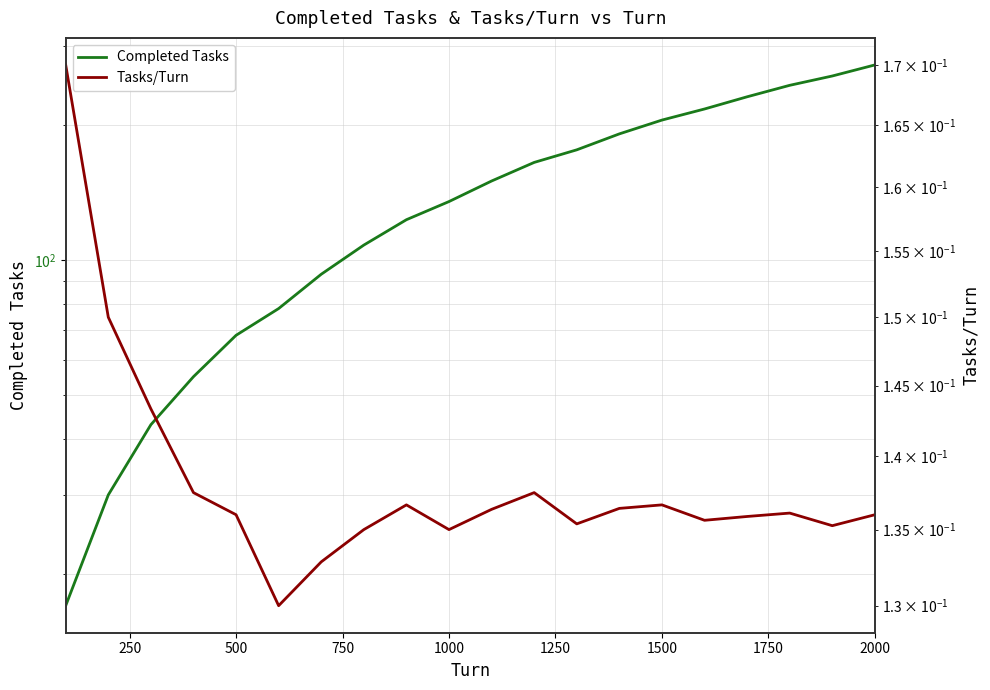

What are all the series names shown in the legend?

Completed Tasks, Tasks/Turn